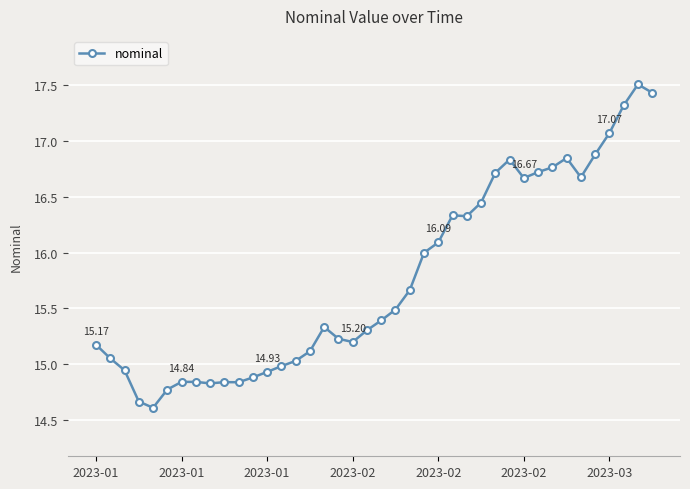

What is the sum of all values?

630.6